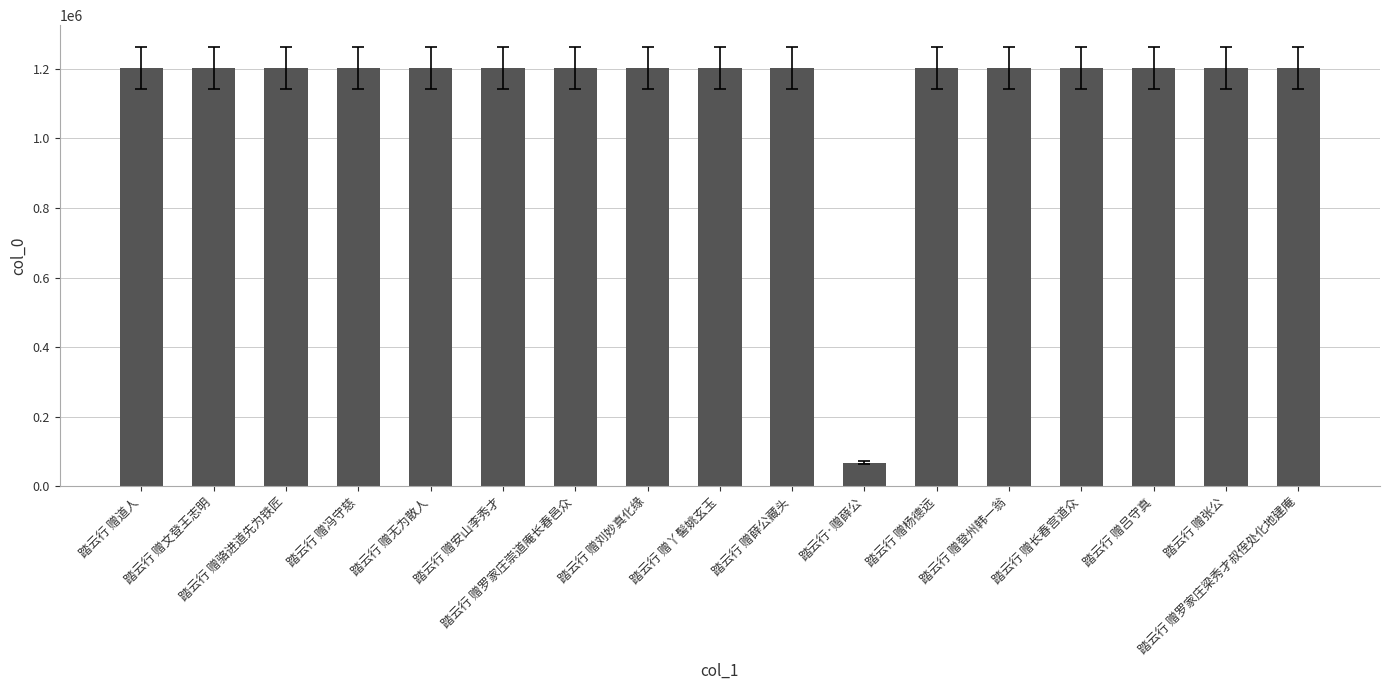

What is the maximum value shown in the chart?

1202473